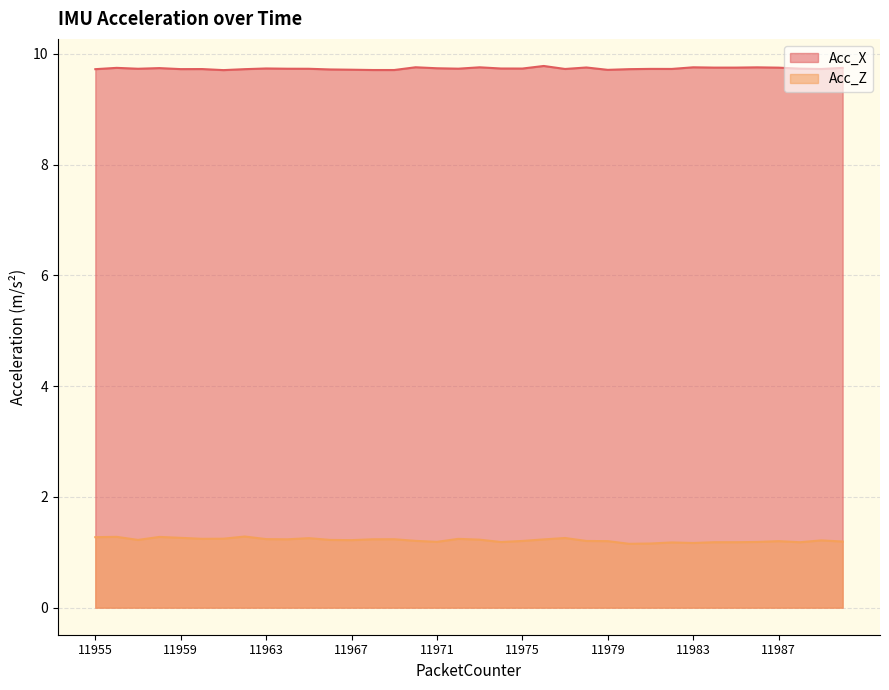

Does the chart display data point markers on the line(s)?

No